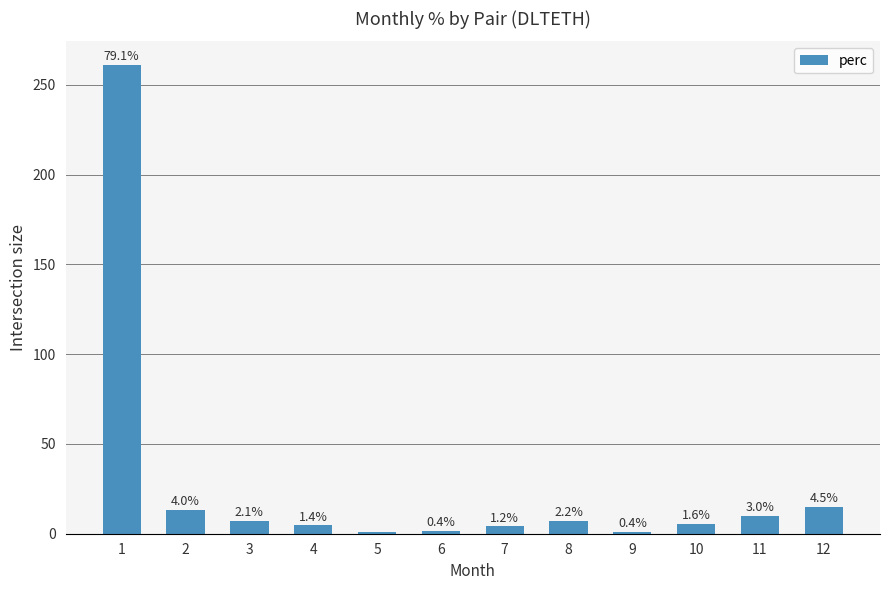

Read the value at 6.

1.4